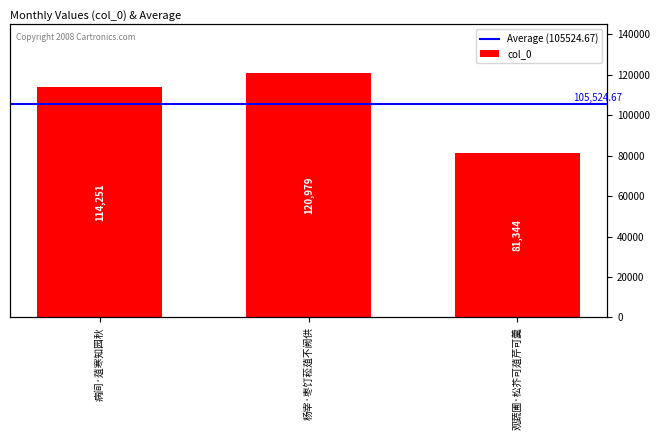

Are the bars horizontal?

No